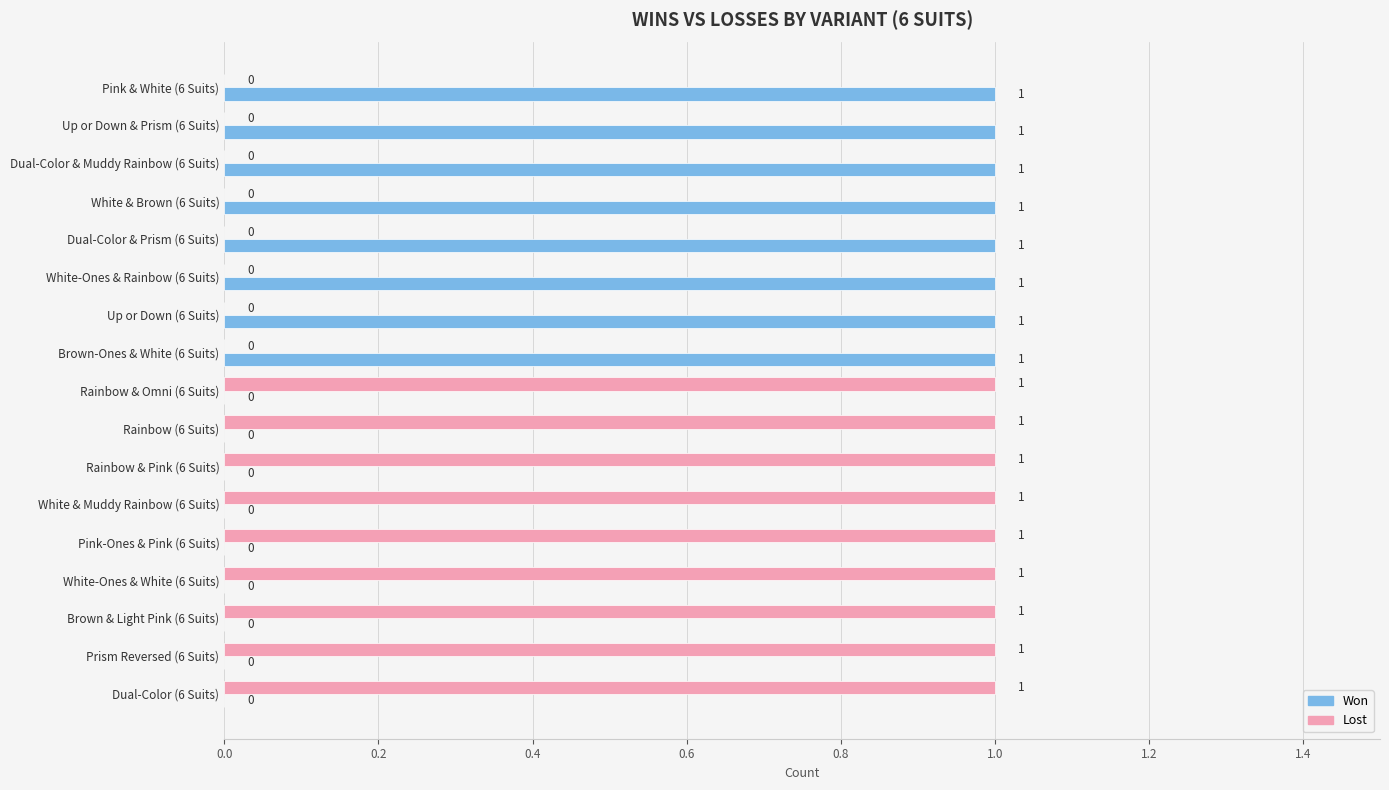

Which series has the largest total across all categories?

Lost